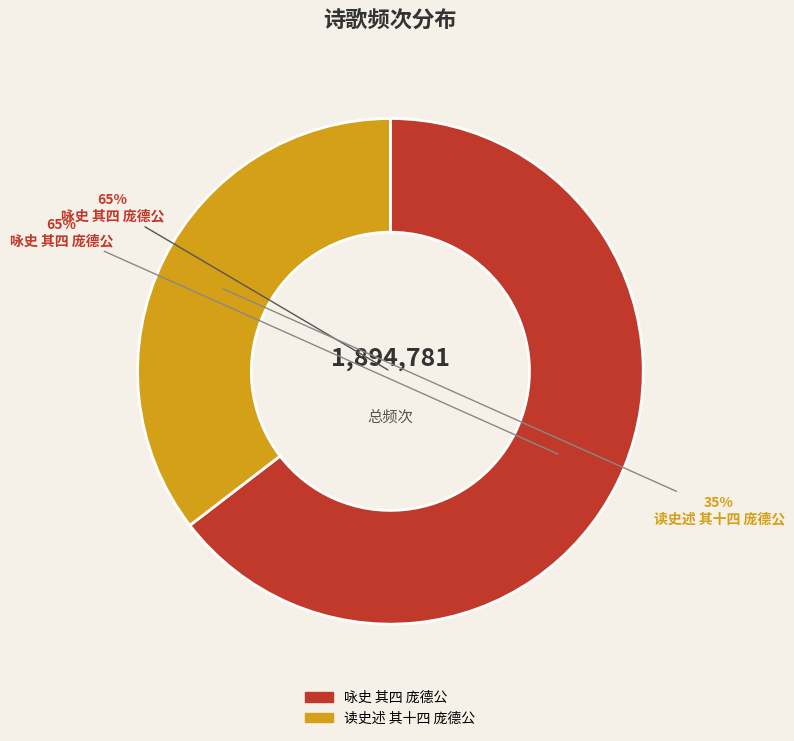

Count the number of slices in the pie.

2